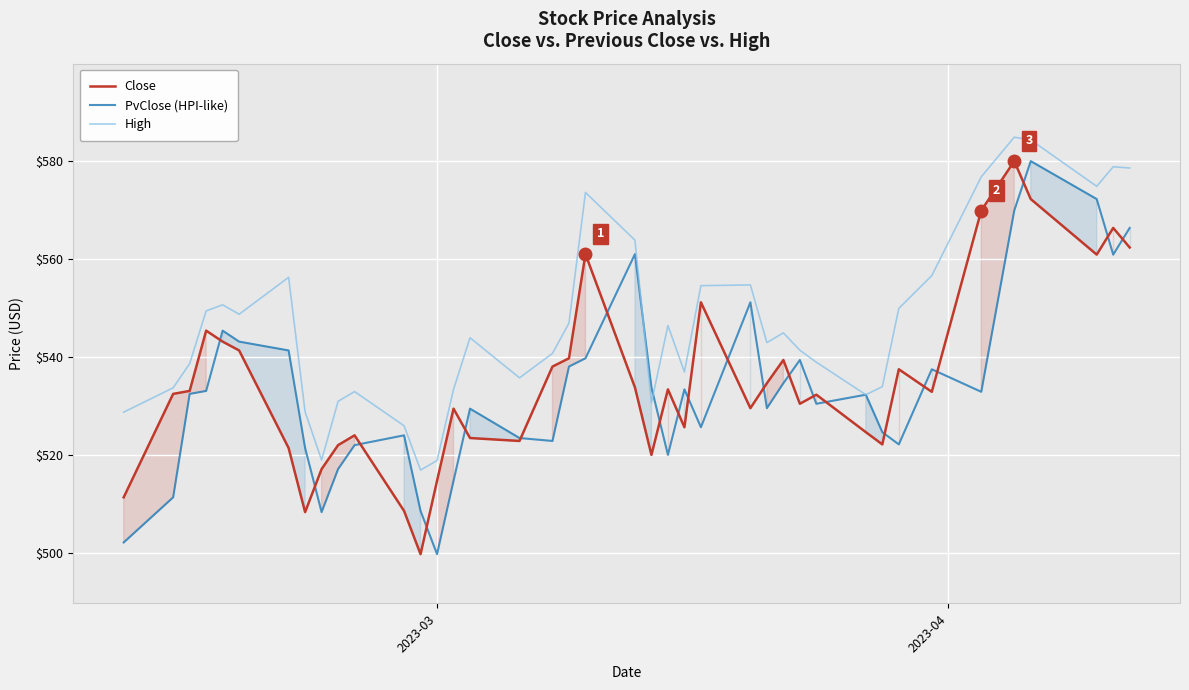

True or false: High and Close intersect in this chart.

False